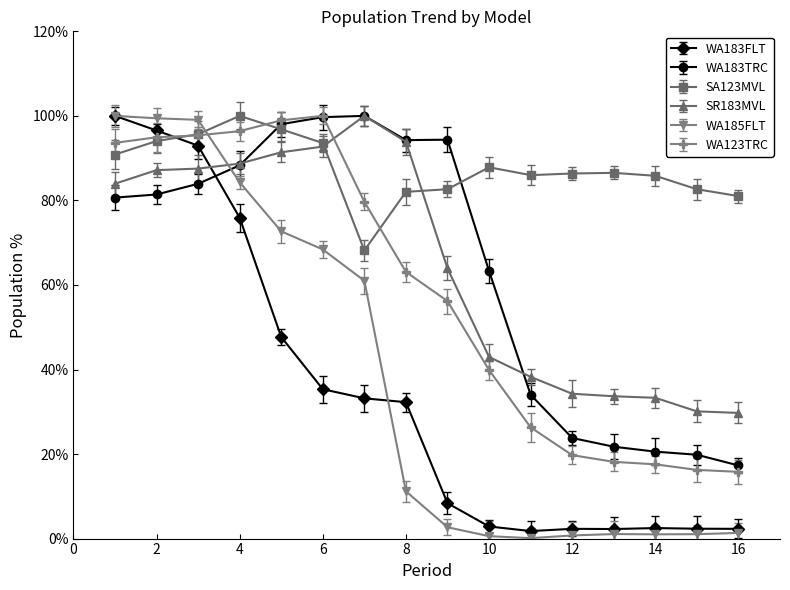

Which label corresponds to the smallest value in the chart?

11